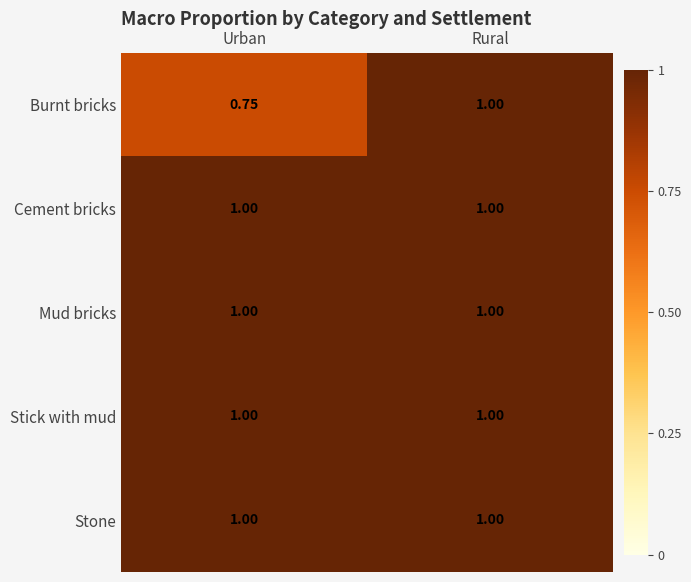

Between Urban and Rural, which series saw the biggest shift?

Burnt bricks